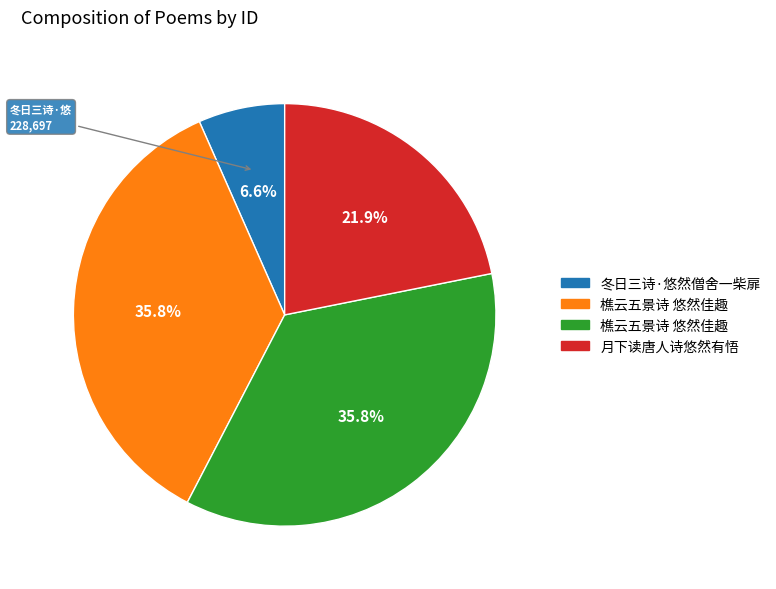

Is there any slice that represents more than half of the pie?

No